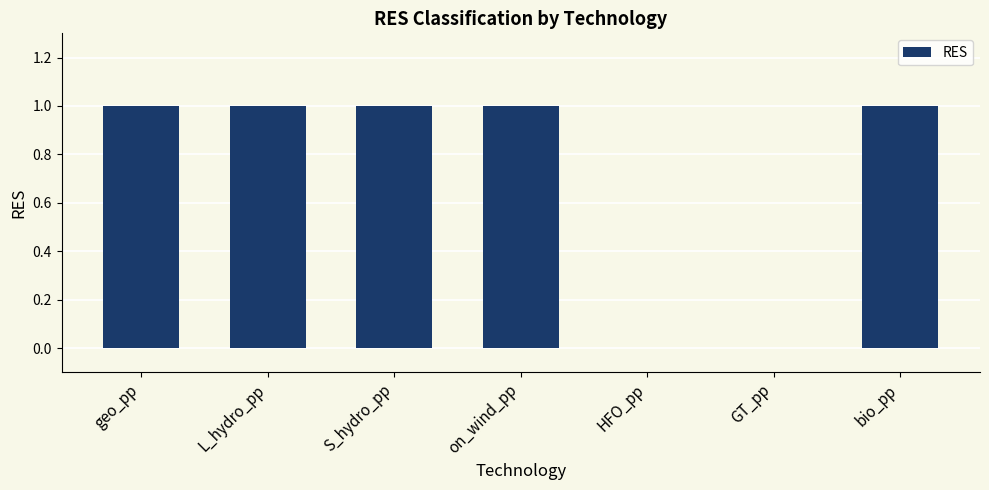

What is the sum of all values?

5